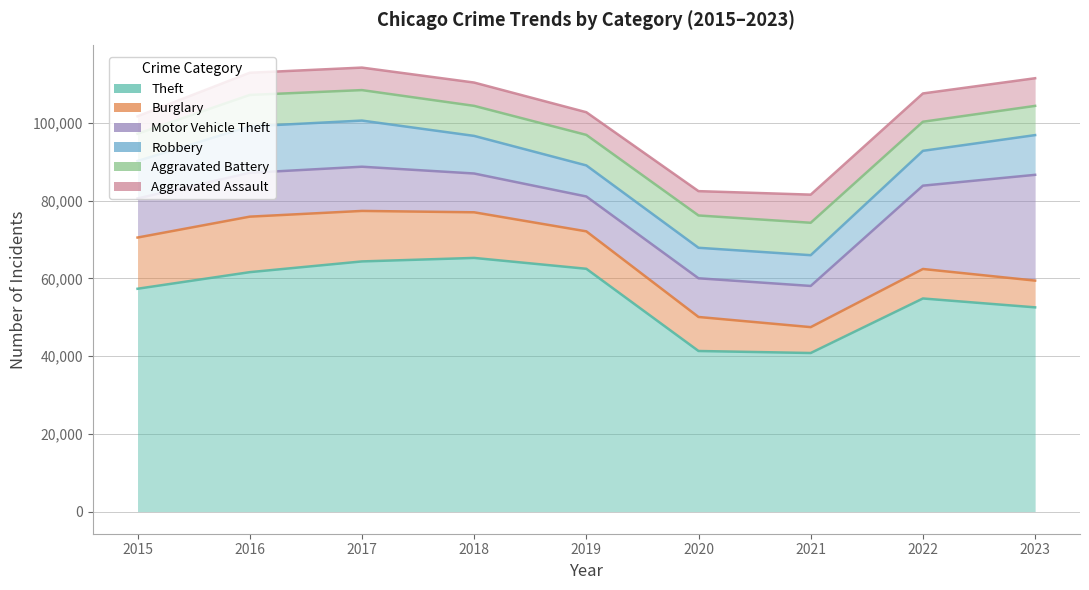

Reading right to left, transcribe all the data shown in this chart.

Theft: 52562	54846	40808	41326	62492	65287	64386	61621	57350
Burglary: 59448	62441	47470	50084	72130	77034	77387	75910	70534
Motor Vehicle Theft: 86680	83891	58073	60043	81106	87019	88767	87196	80602
Robbery: 96905	92856	65991	67898	89101	96700	100647	99156	90240
Aggravated Battery: 104426	100347	74338	76217	96958	104435	108492	107242	97259
Aggravated Assault: 111547	107628	81580	82480	102799	110436	114285	112954	101739